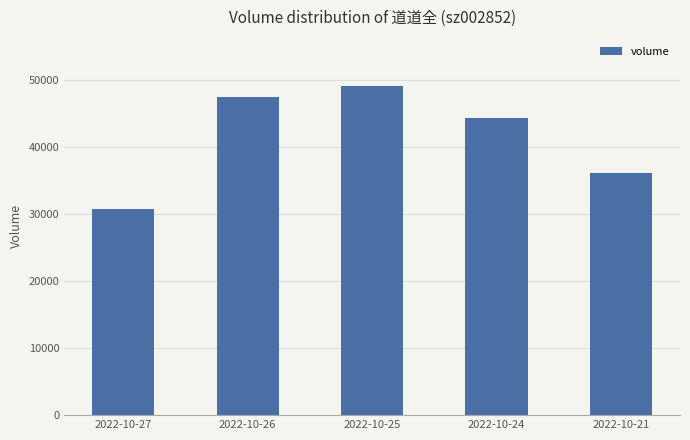

Which has a higher value, 2022-10-21 or 2022-10-25?

2022-10-25